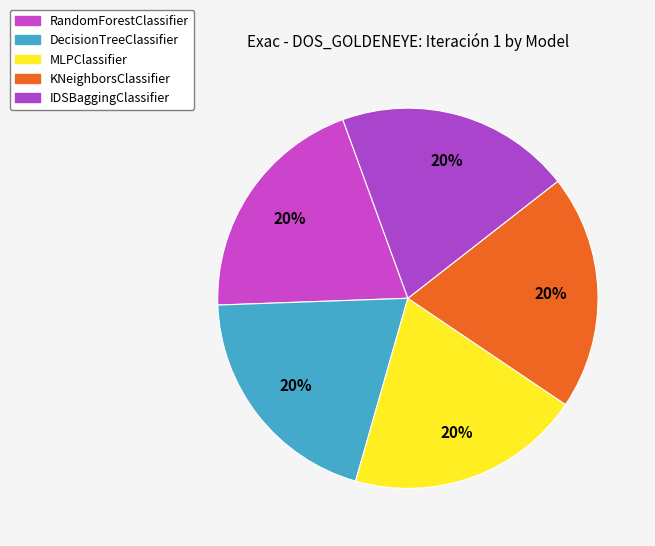

Is MLPClassifier the majority of the pie?

No